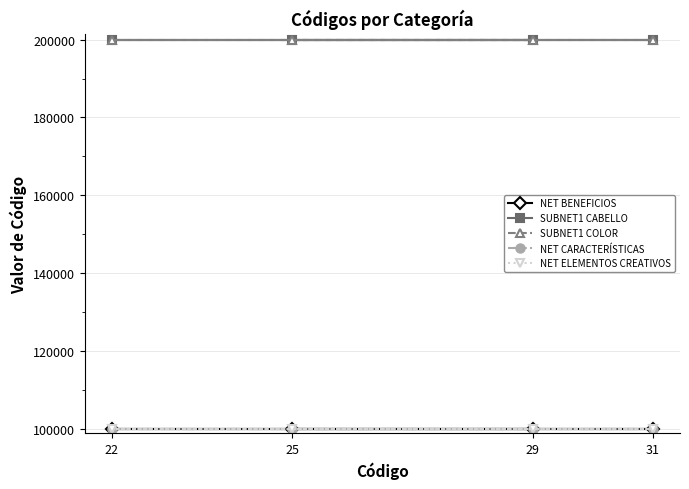

What is the sum of all NET ELEMENTOS CREATIVOS values?

400012